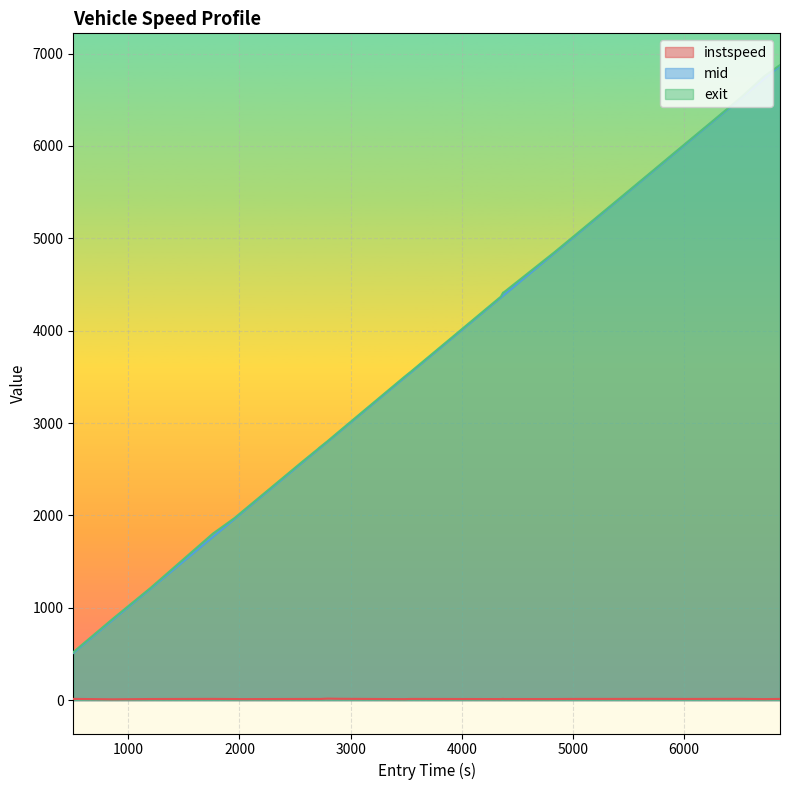

Which category has the lowest value in the instspeed series?

1088.0